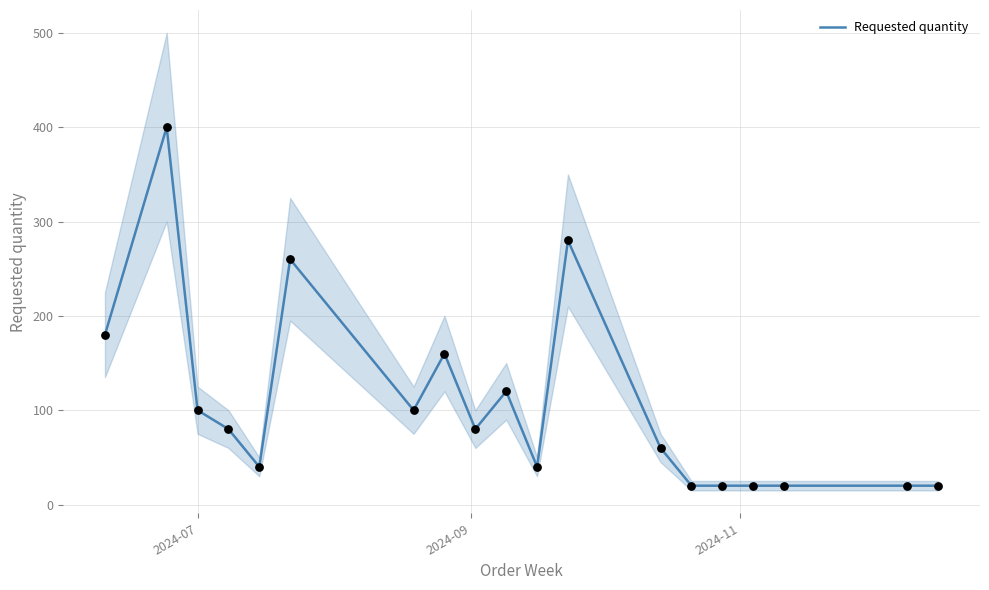

What is the minimum value for Requested quantity?

20